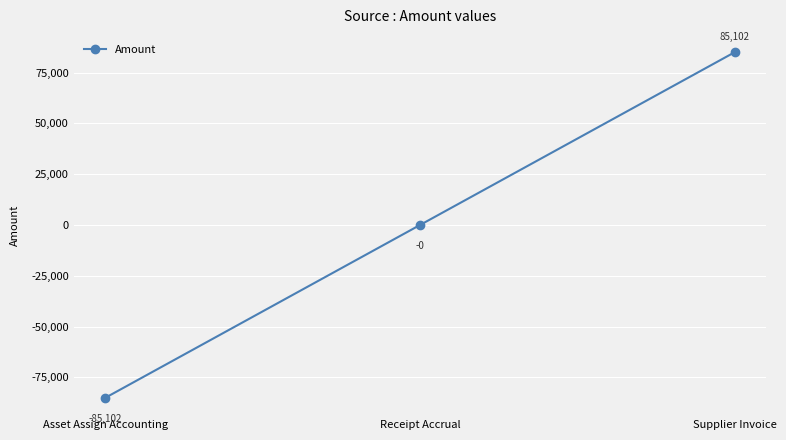

How many categories are shown in the chart?

3